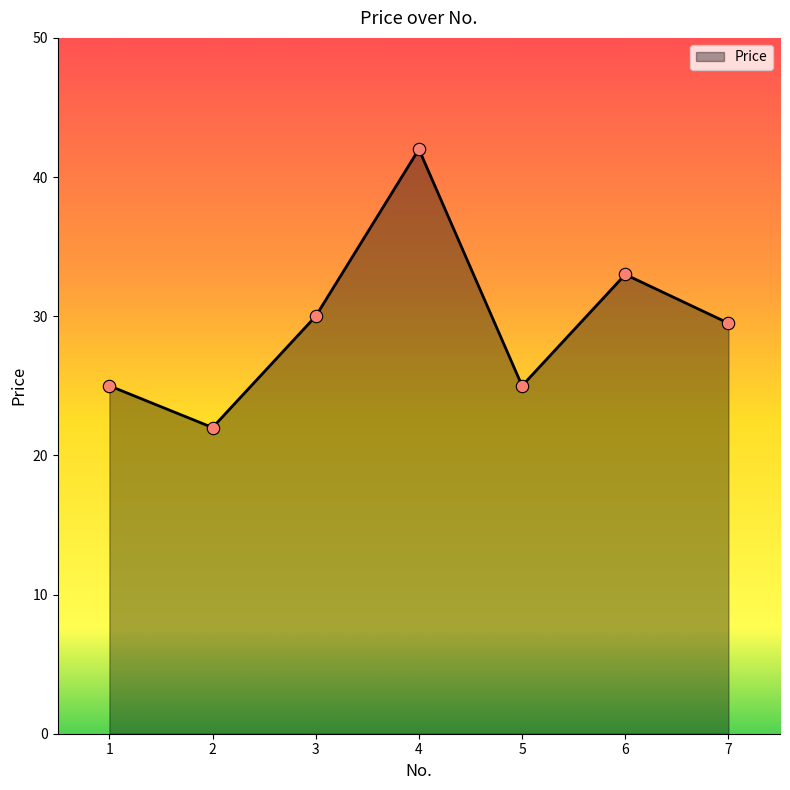

What is the ratio of the value at 3 to the value at 4?

0.7